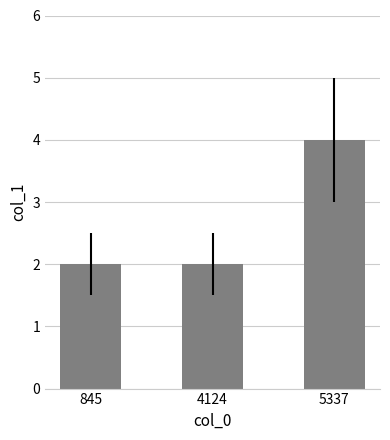

What is the ratio of the value at 5337 to the value at 845?

2.0